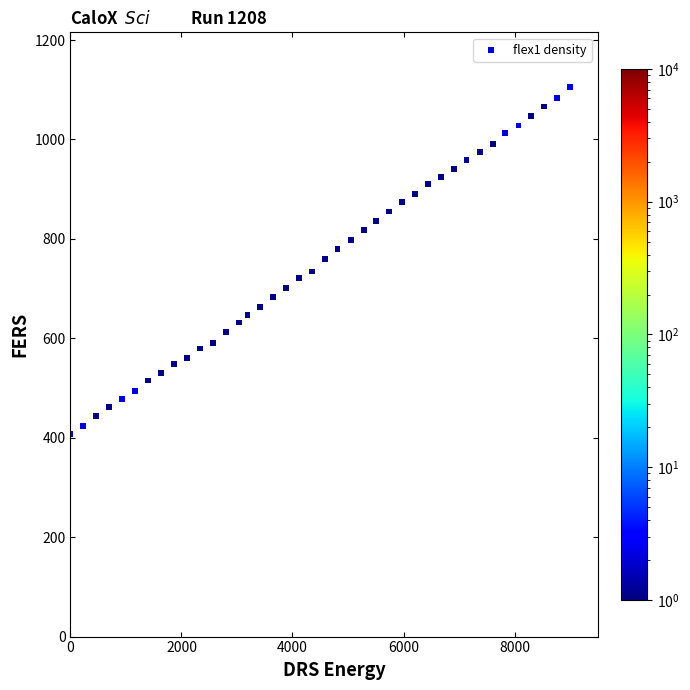

What is the range of X values (max minus min)?

9000.0